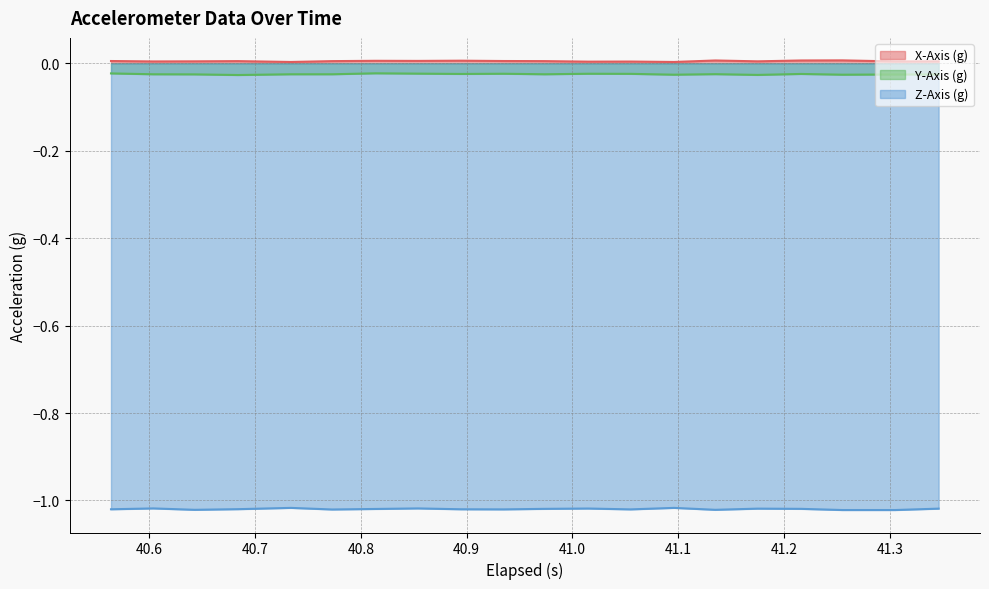

Count the number of categories in the chart.

20